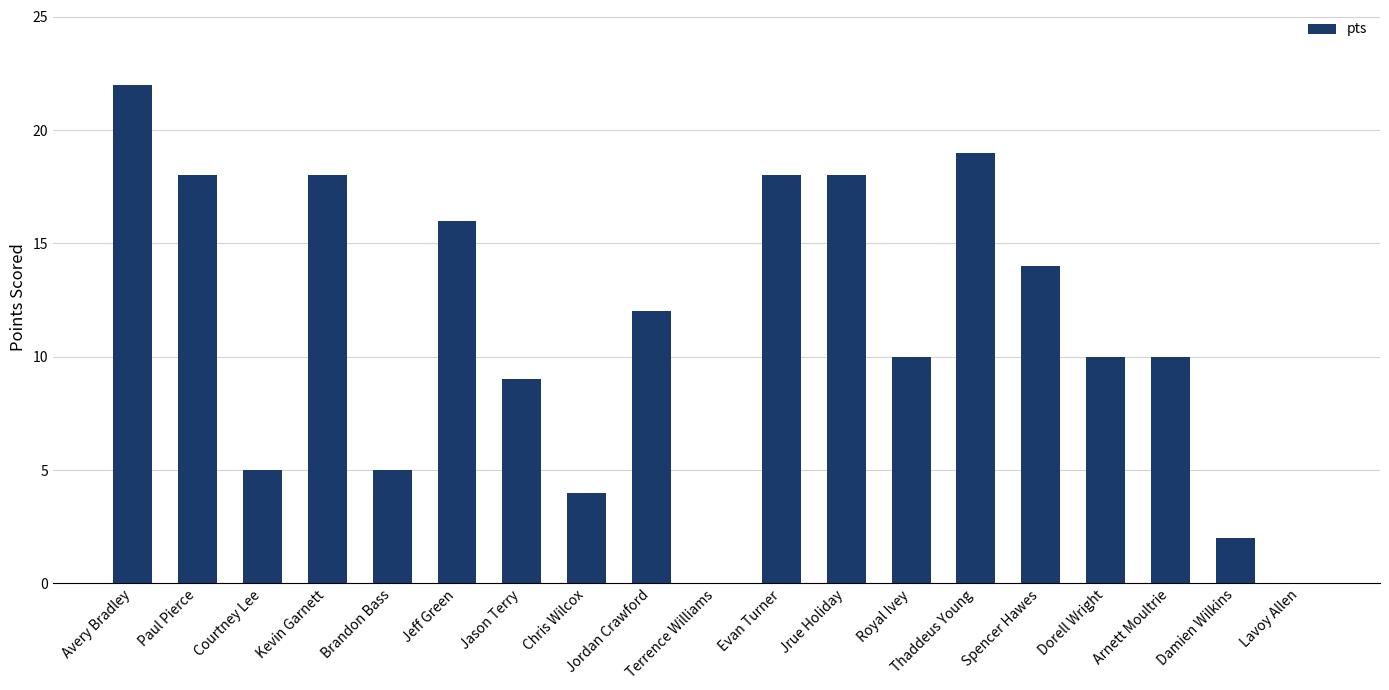

The chart shows a value of 6 at Dorell Wright. True or false?

False